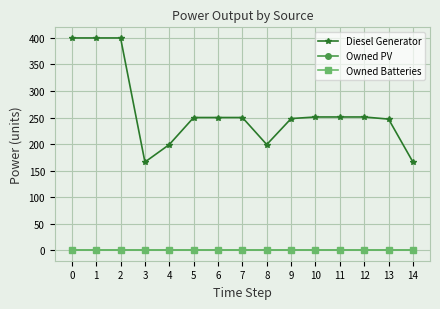

At 1, list the series in order from largest to smallest.

Diesel Generator, Owned PV, Owned Batteries